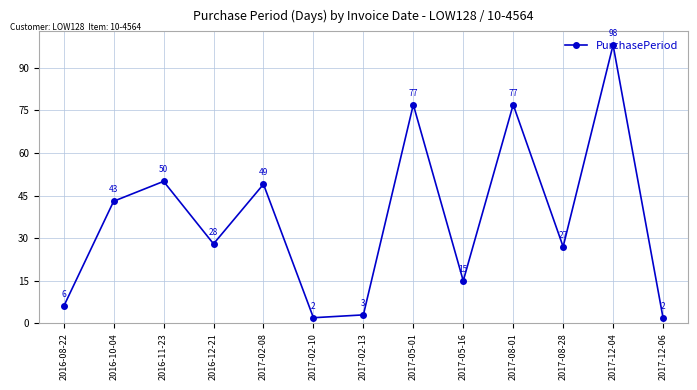

At which category does the chart reach its peak across all series?

2017-12-04